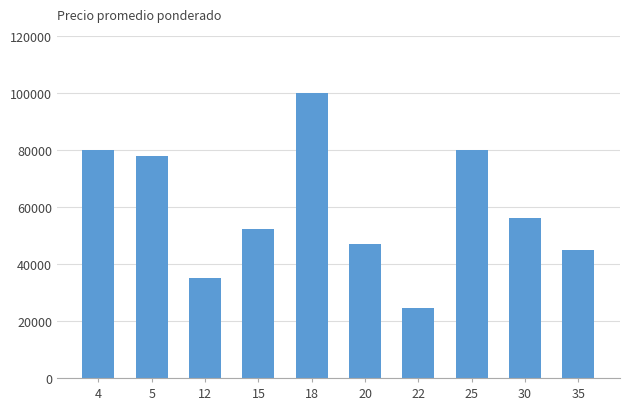

Are the bars horizontal?

No